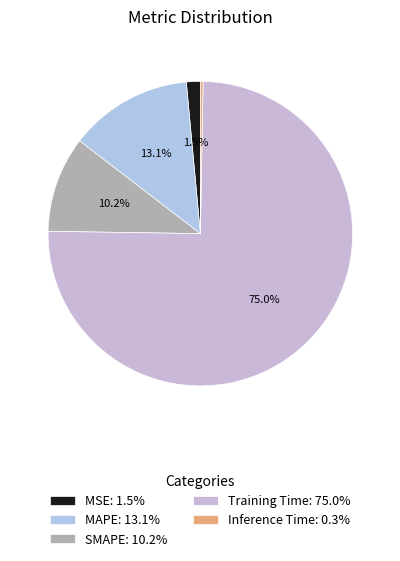

What is the total percentage of SMAPE and MAPE?

23.3%